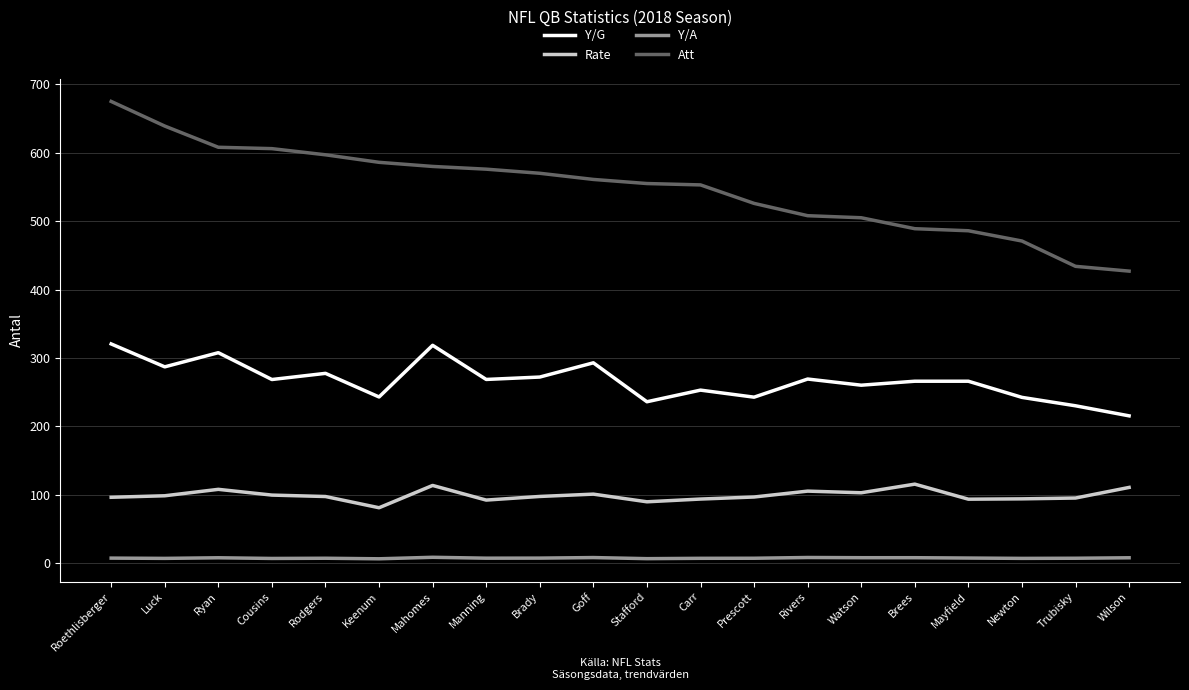

Which series changed the most between Rodgers and Manning?

Att